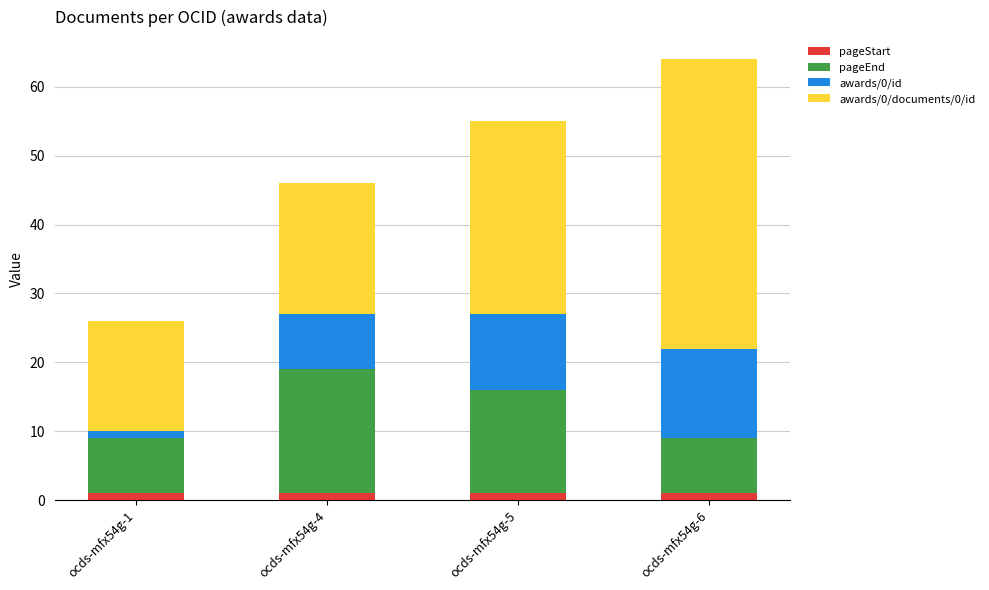

At which category is the sum across all series the highest?

ocds-mfx54g-6